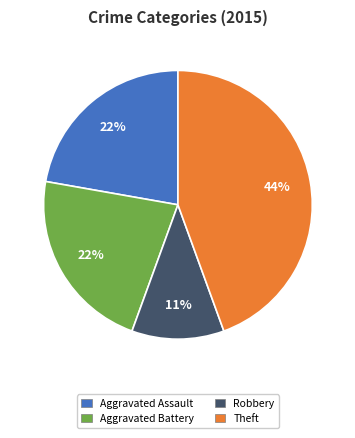

To the nearest percent, what is the combined percentage of Aggravated Battery and Theft?

67%